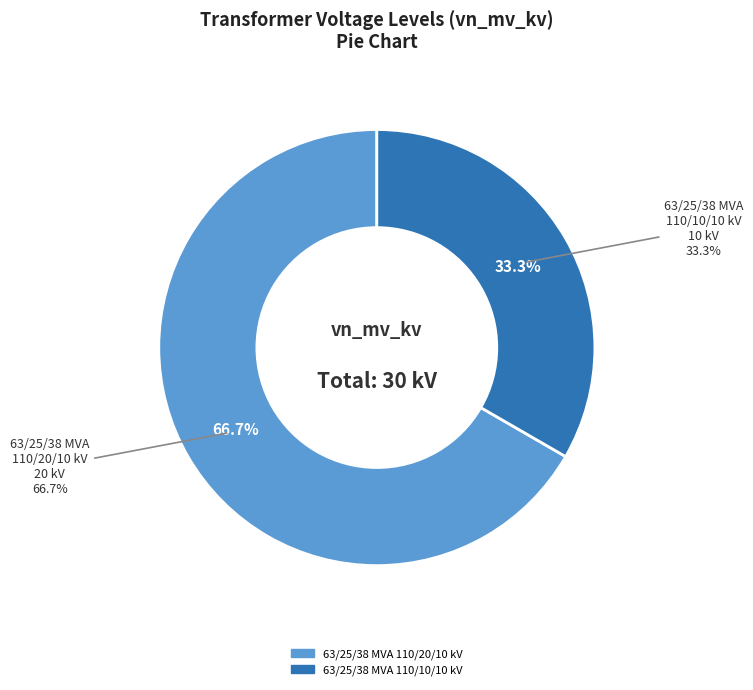

How many slices are in this pie chart?

2